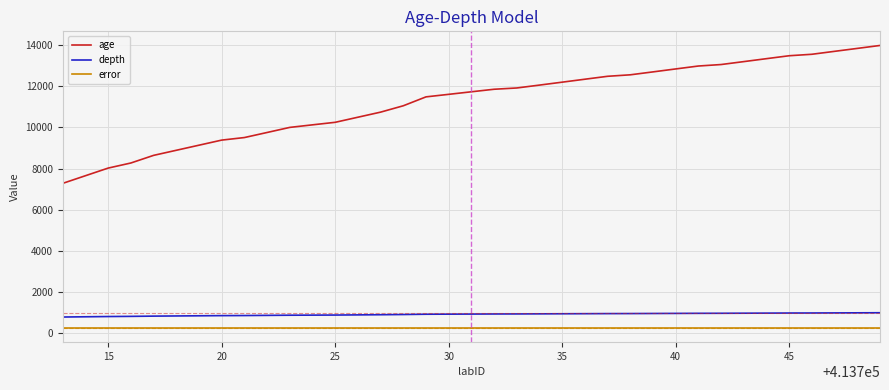

True or false: age and depth intersect in this chart.

False